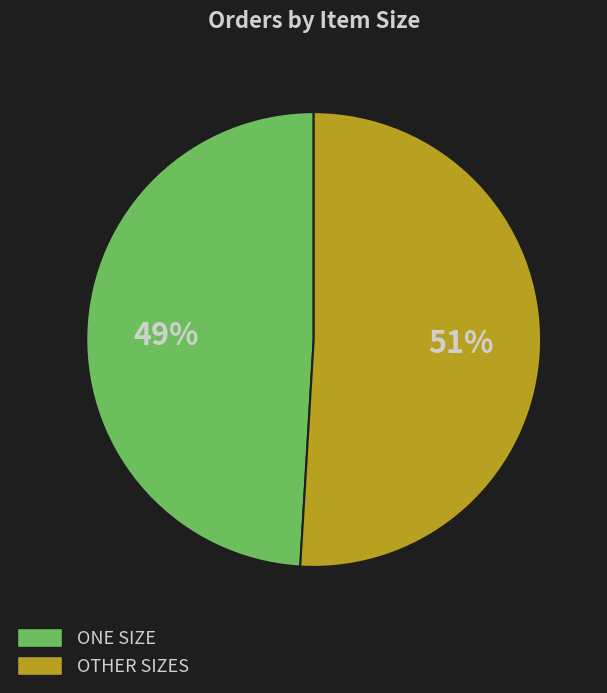

How many slices are in this pie chart?

2